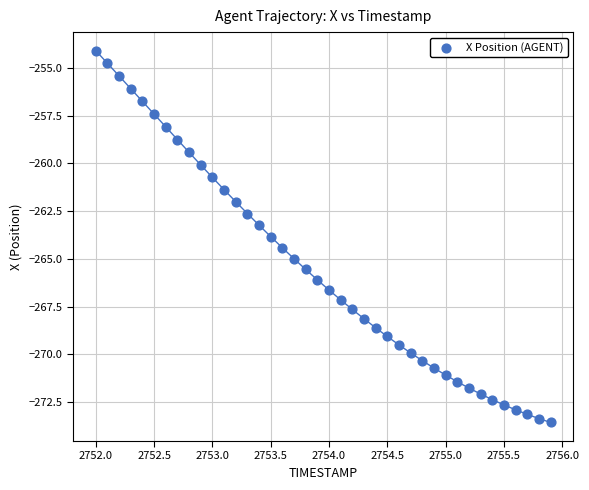

What is the range of X values (max minus min)?

3.9